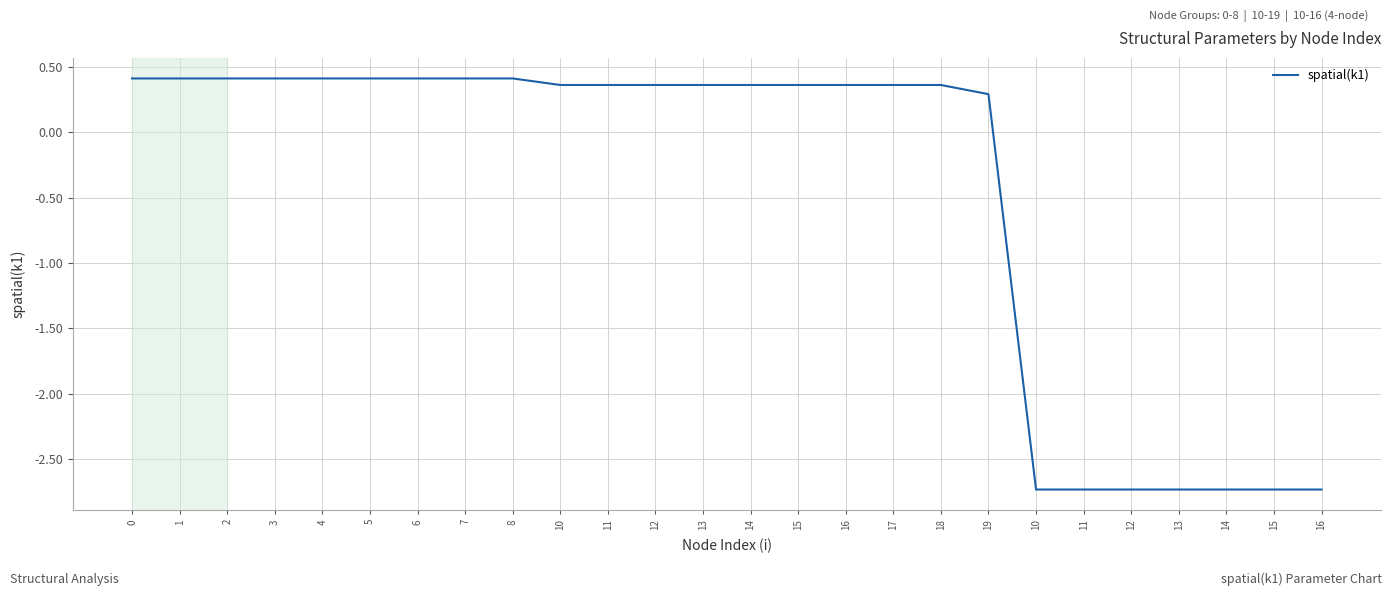

Rank the categories by value from lowest to highest.

10, 11, 12, 13, 14, 15, 16, 19, 10, 11, 12, 13, 14, 15, 16, 17, 18, 0, 1, 2, 3, 4, 5, 6, 7, 8